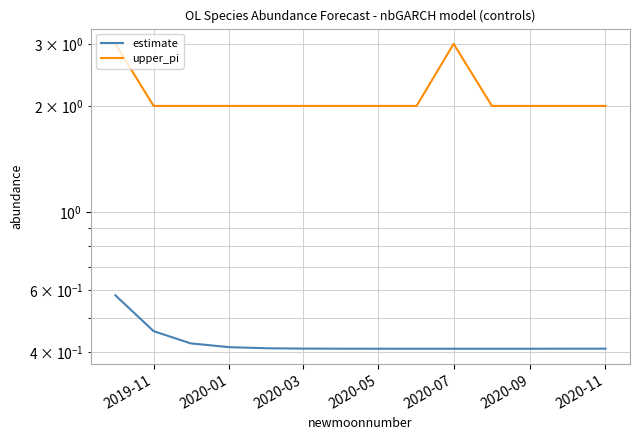

Which series has the largest total across all categories?

upper_pi